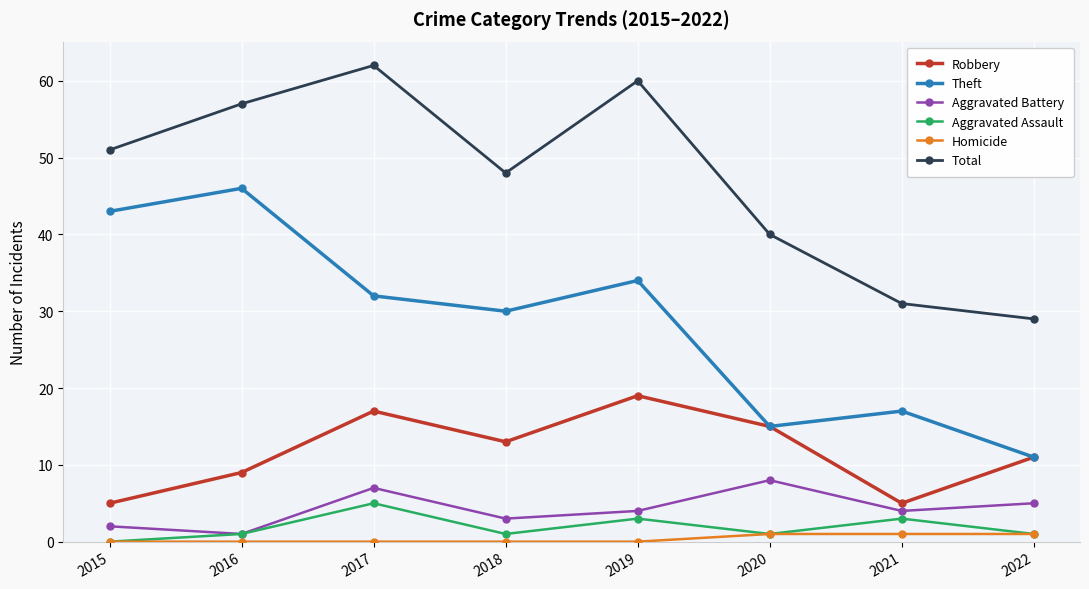

Which series has the largest total across all categories?

Total